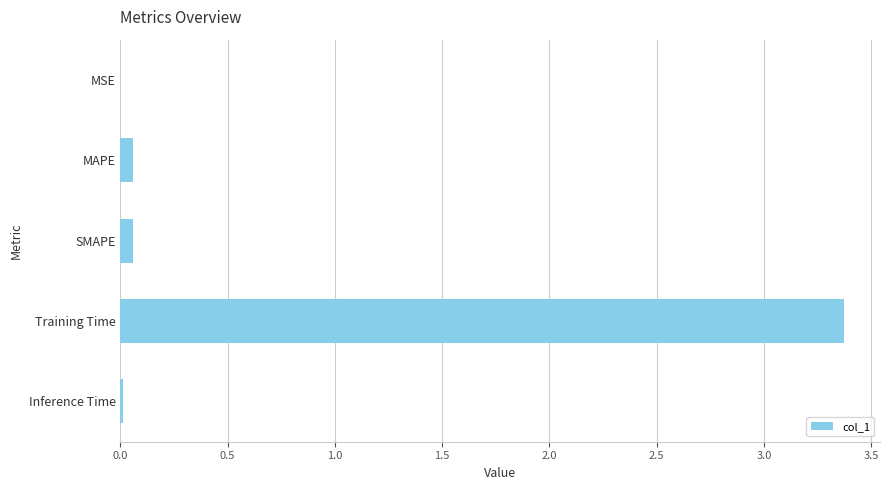

The chart shows a value of 3.4 at Training Time. True or false?

True